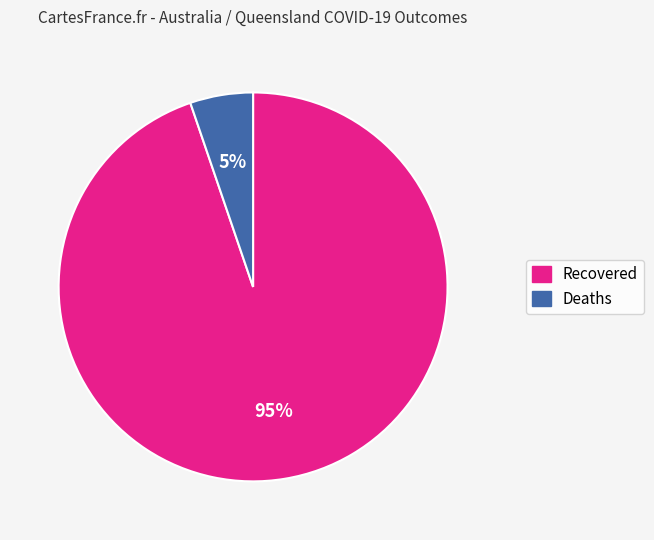

To the nearest percent, what is the combined percentage of Recovered and Deaths?

100%